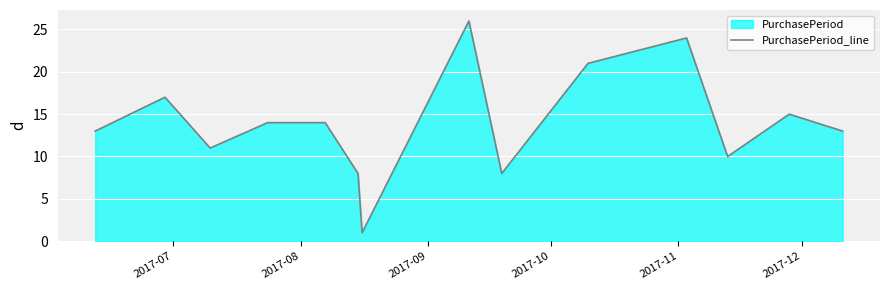

What is the sum of all values?

195